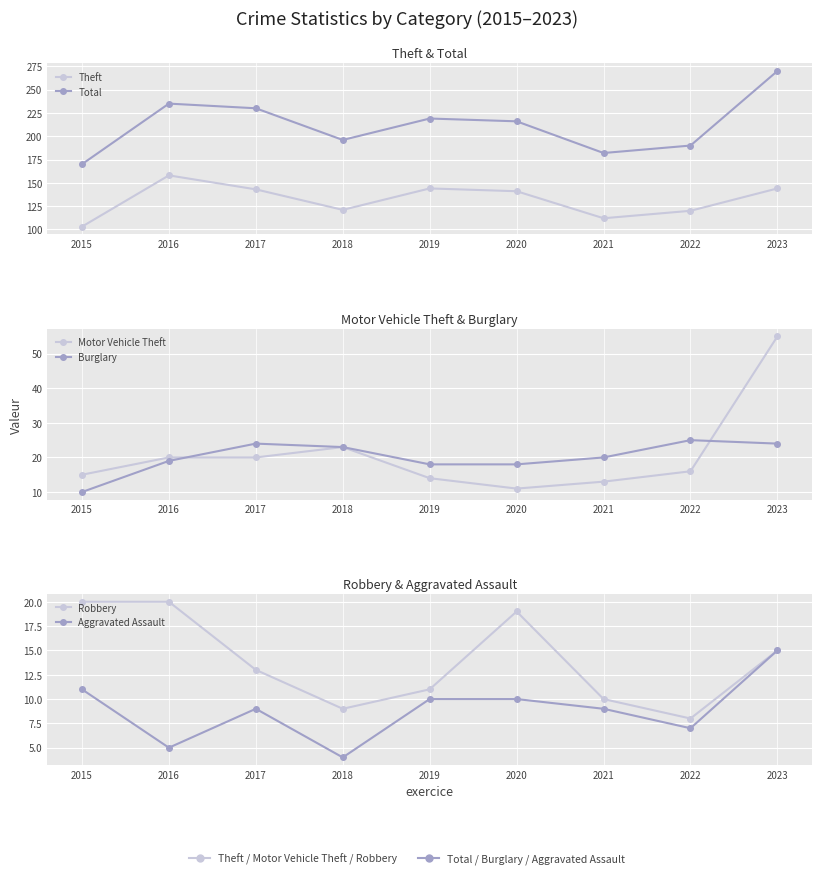

Rank the categories by Aggravated Assault value from lowest to highest.

2018, 2016, 2022, 2017, 2021, 2019, 2020, 2015, 2023